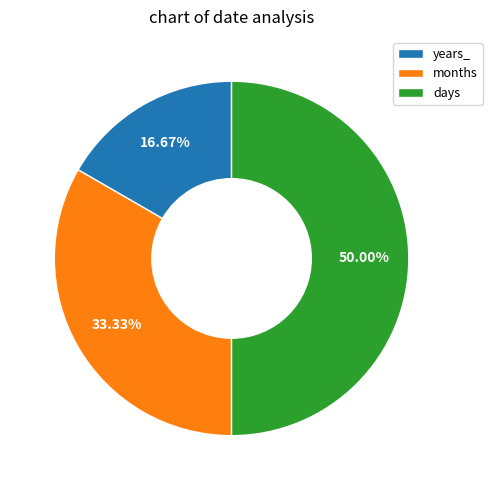

What is the ratio of the value at months to the value at days?

0.7